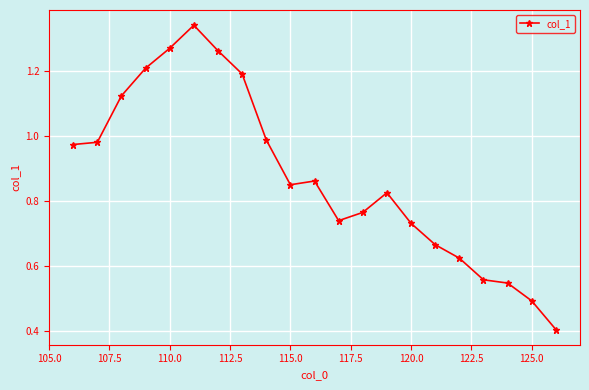

Does the chart have visible grid lines?

Yes